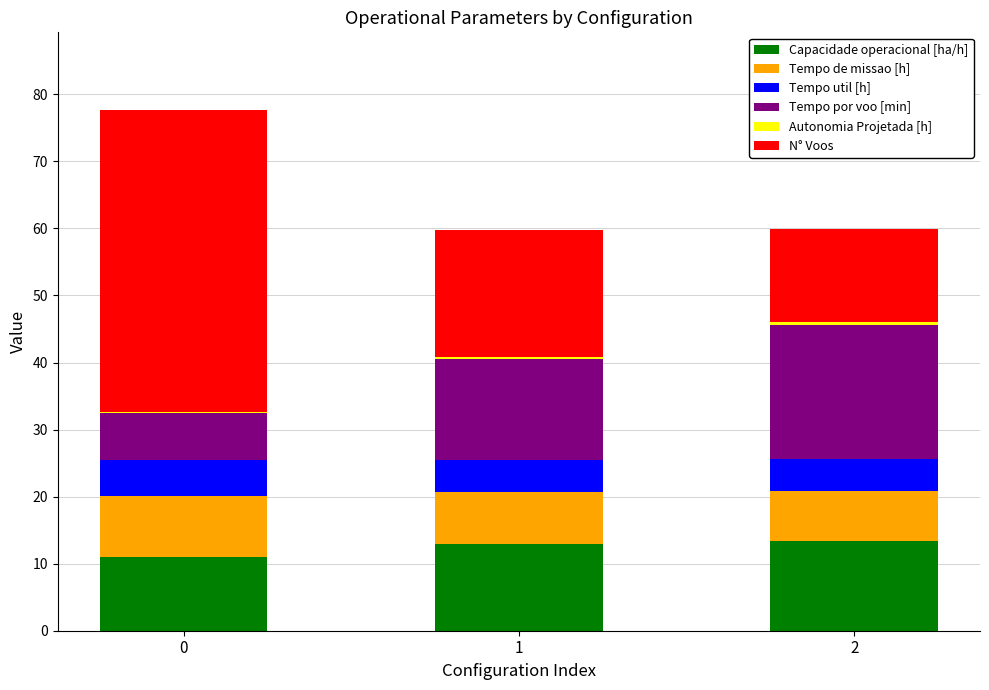

The value of Capacidade operacional [ha/h] at 2 is 9.2. True or false?

False